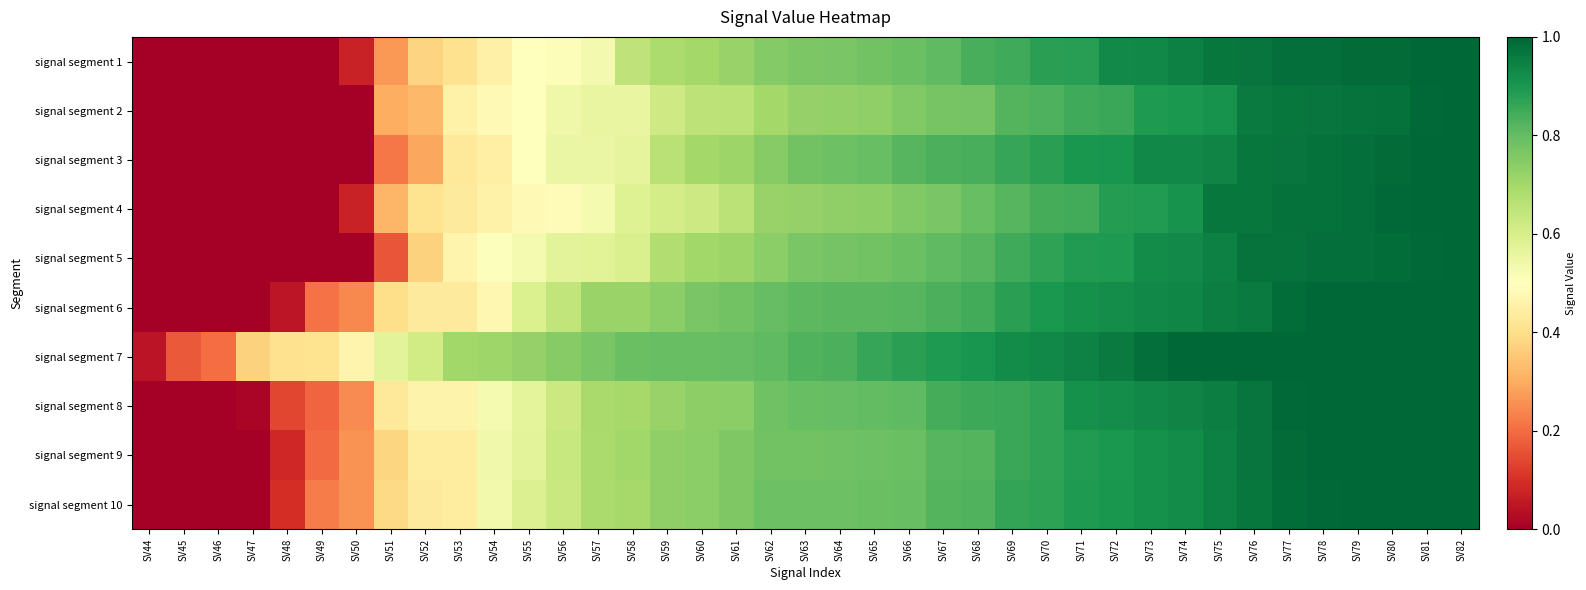

Reading right to left, extract all data points from this chart.

signal segment 1: SV82=1.0	SV81=1.0	SV80=1.0	SV79=1.0	SV78=1.0	SV77=1.0	SV76=1.0	SV75=1.0	SV74=0.9	SV73=0.9	SV72=0.9	SV71=0.9	SV70=0.9	SV69=0.9	SV68=0.8	SV67=0.8	SV66=0.8	SV65=0.8	SV64=0.8	SV63=0.8	SV62=0.8	SV61=0.7	SV60=0.7	SV59=0.7	SV58=0.7	SV57=0.5	SV56=0.5	SV55=0.5	SV54=0.5	SV53=0.4	SV52=0.4	SV51=0.3	SV50=0.1	SV49=0.0	SV48=0.0	SV47=0.0	SV46=0.0	SV45=0.0	SV44=0.0
signal segment 2: SV82=1.0	SV81=1.0	SV80=1.0	SV79=1.0	SV78=1.0	SV77=1.0	SV76=1.0	SV75=0.9	SV74=0.9	SV73=0.9	SV72=0.9	SV71=0.9	SV70=0.8	SV69=0.8	SV68=0.8	SV67=0.8	SV66=0.8	SV65=0.7	SV64=0.7	SV63=0.7	SV62=0.7	SV61=0.7	SV60=0.7	SV59=0.6	SV58=0.6	SV57=0.6	SV56=0.5	SV55=0.5	SV54=0.5	SV53=0.5	SV52=0.3	SV51=0.3	SV50=0.0	SV49=0.0	SV48=0.0	SV47=0.0	SV46=0.0	SV45=0.0	SV44=0.0
signal segment 3: SV82=1.0	SV81=1.0	SV80=1.0	SV79=1.0	SV78=1.0	SV77=1.0	SV76=1.0	SV75=0.9	SV74=0.9	SV73=0.9	SV72=0.9	SV71=0.9	SV70=0.9	SV69=0.9	SV68=0.8	SV67=0.8	SV66=0.8	SV65=0.8	SV64=0.8	SV63=0.8	SV62=0.7	SV61=0.7	SV60=0.7	SV59=0.7	SV58=0.6	SV57=0.6	SV56=0.6	SV55=0.5	SV54=0.5	SV53=0.4	SV52=0.3	SV51=0.2	SV50=0.0	SV49=0.0	SV48=0.0	SV47=0.0	SV46=0.0	SV45=0.0	SV44=0.0
signal segment 4: SV82=1.0	SV81=1.0	SV80=1.0	SV79=1.0	SV78=1.0	SV77=1.0	SV76=1.0	SV75=1.0	SV74=0.9	SV73=0.9	SV72=0.9	SV71=0.8	SV70=0.8	SV69=0.8	SV68=0.8	SV67=0.8	SV66=0.8	SV65=0.7	SV64=0.7	SV63=0.7	SV62=0.7	SV61=0.7	SV60=0.6	SV59=0.6	SV58=0.6	SV57=0.5	SV56=0.5	SV55=0.5	SV54=0.5	SV53=0.4	SV52=0.4	SV51=0.3	SV50=0.1	SV49=0.0	SV48=0.0	SV47=0.0	SV46=0.0	SV45=0.0	SV44=0.0
signal segment 5: SV82=1.0	SV81=1.0	SV80=1.0	SV79=1.0	SV78=1.0	SV77=1.0	SV76=1.0	SV75=0.9	SV74=0.9	SV73=0.9	SV72=0.9	SV71=0.9	SV70=0.9	SV69=0.9	SV68=0.8	SV67=0.8	SV66=0.8	SV65=0.8	SV64=0.8	SV63=0.8	SV62=0.7	SV61=0.7	SV60=0.7	SV59=0.7	SV58=0.6	SV57=0.6	SV56=0.6	SV55=0.5	SV54=0.5	SV53=0.5	SV52=0.4	SV51=0.2	SV50=0.0	SV49=0.0	SV48=0.0	SV47=0.0	SV46=0.0	SV45=0.0	SV44=0.0
signal segment 6: SV82=1.0	SV81=1.0	SV80=1.0	SV79=1.0	SV78=1.0	SV77=1.0	SV76=1.0	SV75=1.0	SV74=0.9	SV73=0.9	SV72=0.9	SV71=0.9	SV70=0.9	SV69=0.9	SV68=0.8	SV67=0.8	SV66=0.8	SV65=0.8	SV64=0.8	SV63=0.8	SV62=0.8	SV61=0.8	SV60=0.8	SV59=0.7	SV58=0.7	SV57=0.7	SV56=0.6	SV55=0.6	SV54=0.5	SV53=0.4	SV52=0.4	SV51=0.4	SV50=0.2	SV49=0.2	SV48=0.0	SV47=0.0	SV46=0.0	SV45=0.0	SV44=0.0
signal segment 7: SV82=1.0	SV81=1.0	SV80=1.0	SV79=1.0	SV78=1.0	SV77=1.0	SV76=1.0	SV75=1.0	SV74=1.0	SV73=1.0	SV72=1.0	SV71=0.9	SV70=0.9	SV69=0.9	SV68=0.9	SV67=0.9	SV66=0.9	SV65=0.9	SV64=0.8	SV63=0.8	SV62=0.8	SV61=0.8	SV60=0.8	SV59=0.8	SV58=0.8	SV57=0.8	SV56=0.7	SV55=0.7	SV54=0.7	SV53=0.7	SV52=0.6	SV51=0.6	SV50=0.5	SV49=0.4	SV48=0.4	SV47=0.4	SV46=0.2	SV45=0.2	SV44=0.0
signal segment 8: SV82=1.0	SV81=1.0	SV80=1.0	SV79=1.0	SV78=1.0	SV77=1.0	SV76=1.0	SV75=1.0	SV74=0.9	SV73=0.9	SV72=0.9	SV71=0.9	SV70=0.9	SV69=0.9	SV68=0.9	SV67=0.8	SV66=0.8	SV65=0.8	SV64=0.8	SV63=0.8	SV62=0.8	SV61=0.7	SV60=0.7	SV59=0.7	SV58=0.7	SV57=0.7	SV56=0.6	SV55=0.6	SV54=0.5	SV53=0.5	SV52=0.5	SV51=0.4	SV50=0.2	SV49=0.2	SV48=0.1	SV47=0.0	SV46=0.0	SV45=0.0	SV44=0.0
signal segment 9: SV82=1.0	SV81=1.0	SV80=1.0	SV79=1.0	SV78=1.0	SV77=1.0	SV76=1.0	SV75=0.9	SV74=0.9	SV73=0.9	SV72=0.9	SV71=0.9	SV70=0.9	SV69=0.9	SV68=0.8	SV67=0.8	SV66=0.8	SV65=0.8	SV64=0.8	SV63=0.8	SV62=0.8	SV61=0.8	SV60=0.7	SV59=0.7	SV58=0.7	SV57=0.7	SV56=0.6	SV55=0.6	SV54=0.5	SV53=0.4	SV52=0.4	SV51=0.4	SV50=0.3	SV49=0.2	SV48=0.1	SV47=0.0	SV46=0.0	SV45=0.0	SV44=0.0
signal segment 10: SV82=1.0	SV81=1.0	SV80=1.0	SV79=1.0	SV78=1.0	SV77=1.0	SV76=1.0	SV75=0.9	SV74=0.9	SV73=0.9	SV72=0.9	SV71=0.9	SV70=0.9	SV69=0.9	SV68=0.8	SV67=0.8	SV66=0.8	SV65=0.8	SV64=0.8	SV63=0.8	SV62=0.8	SV61=0.8	SV60=0.7	SV59=0.7	SV58=0.7	SV57=0.7	SV56=0.6	SV55=0.6	SV54=0.5	SV53=0.4	SV52=0.4	SV51=0.4	SV50=0.3	SV49=0.2	SV48=0.1	SV47=0.0	SV46=0.0	SV45=0.0	SV44=0.0